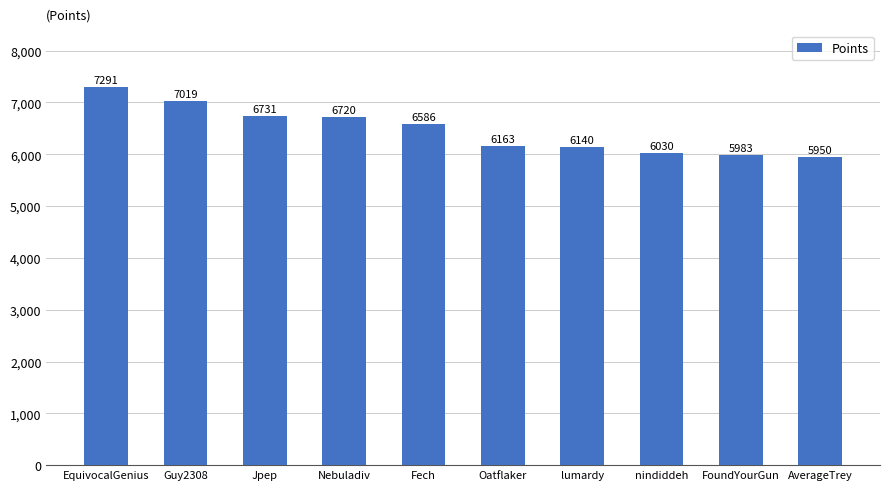

Rank the categories by value from highest to lowest.

EquivocalGenius, Guy2308, Jpep, Nebuladiv, Fech, Oatflaker, lumardy, nindiddeh, FoundYourGun, AverageTrey